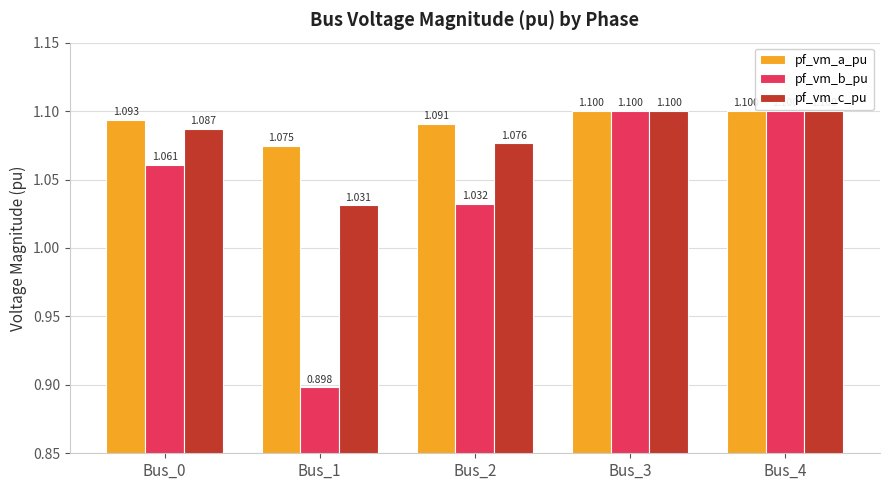

At which label is pf_vm_b_pu closest to 0?

Bus_1